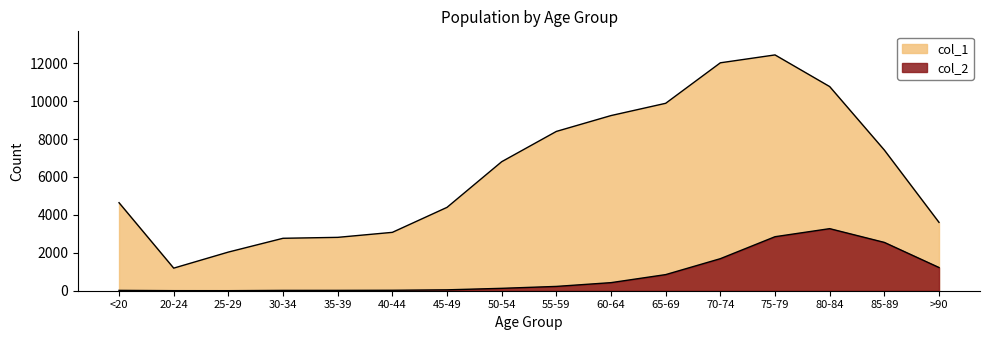

How many interior local peaks does the col_2 series have?

1